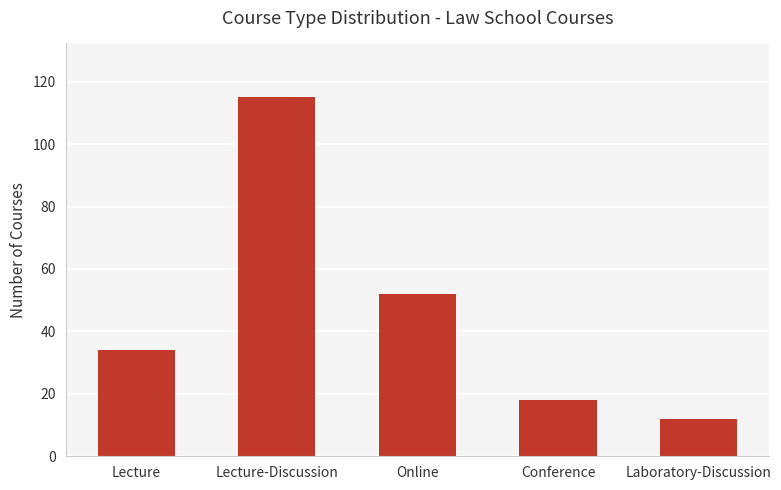

What is the minimum value shown in the chart?

12